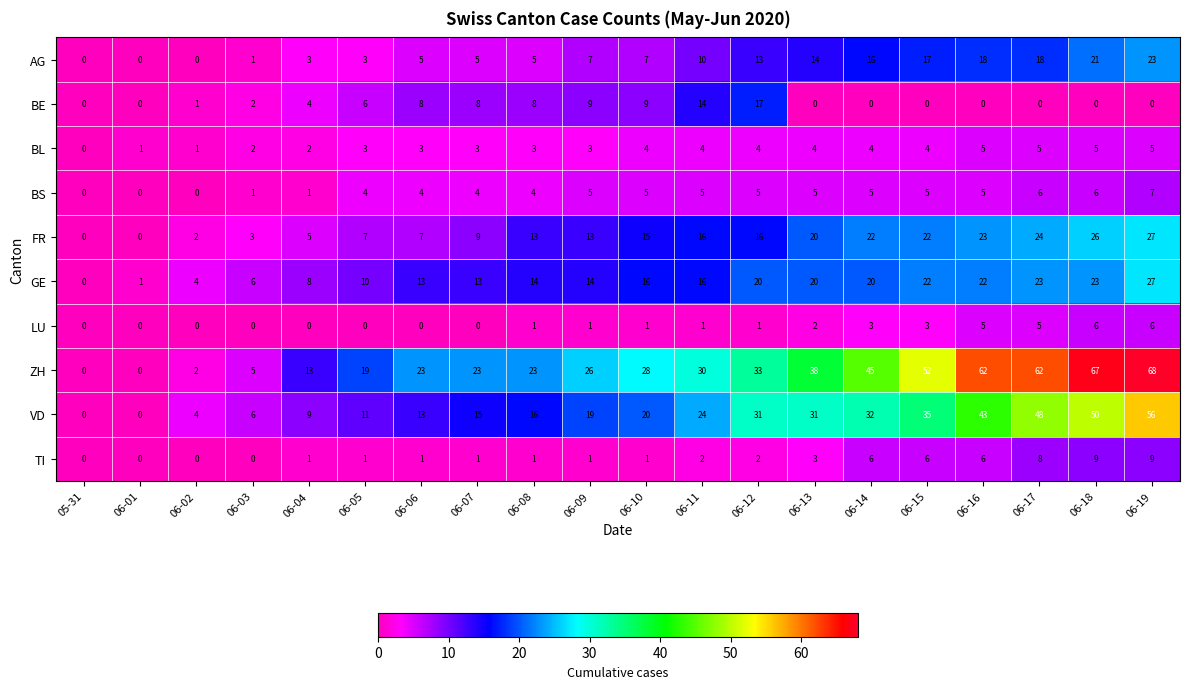

Count the number of data series in this chart.

10